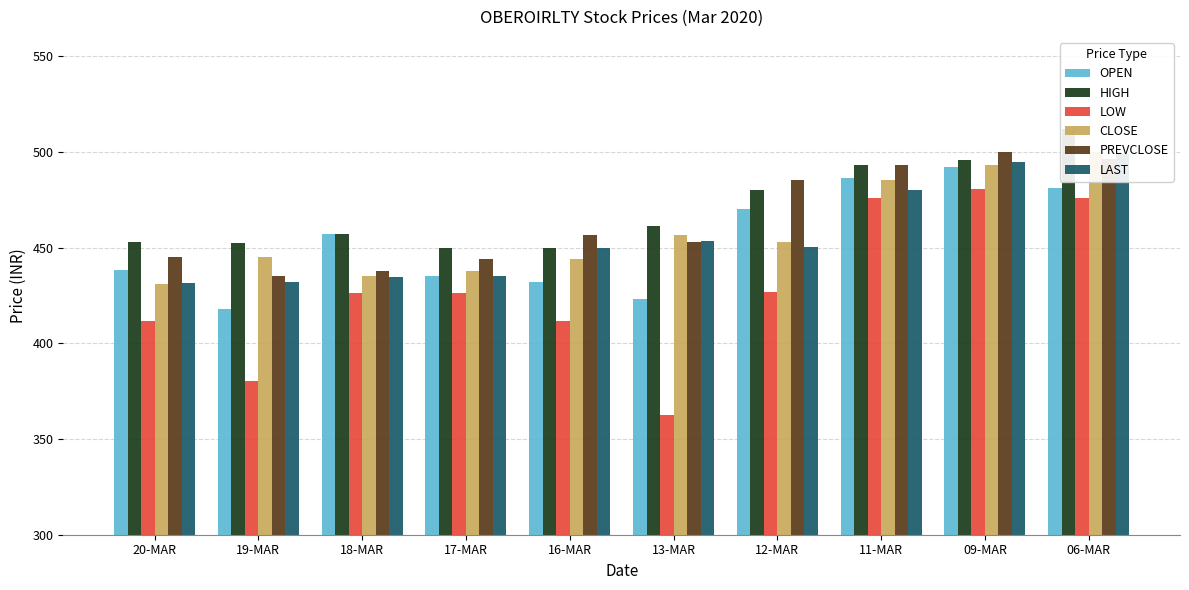

True or false: LAST has a value of 435.0 at 17-MAR.

True